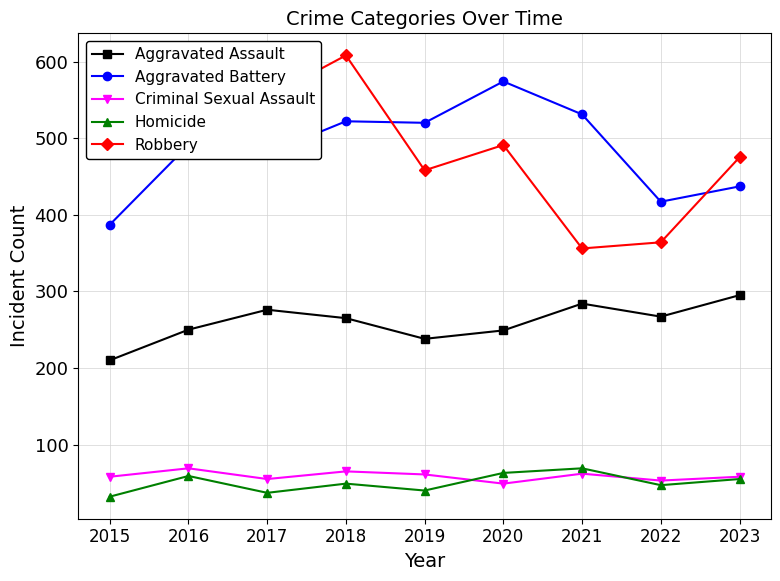

What is the difference between the maximum and minimum values in the Homicide series?

37